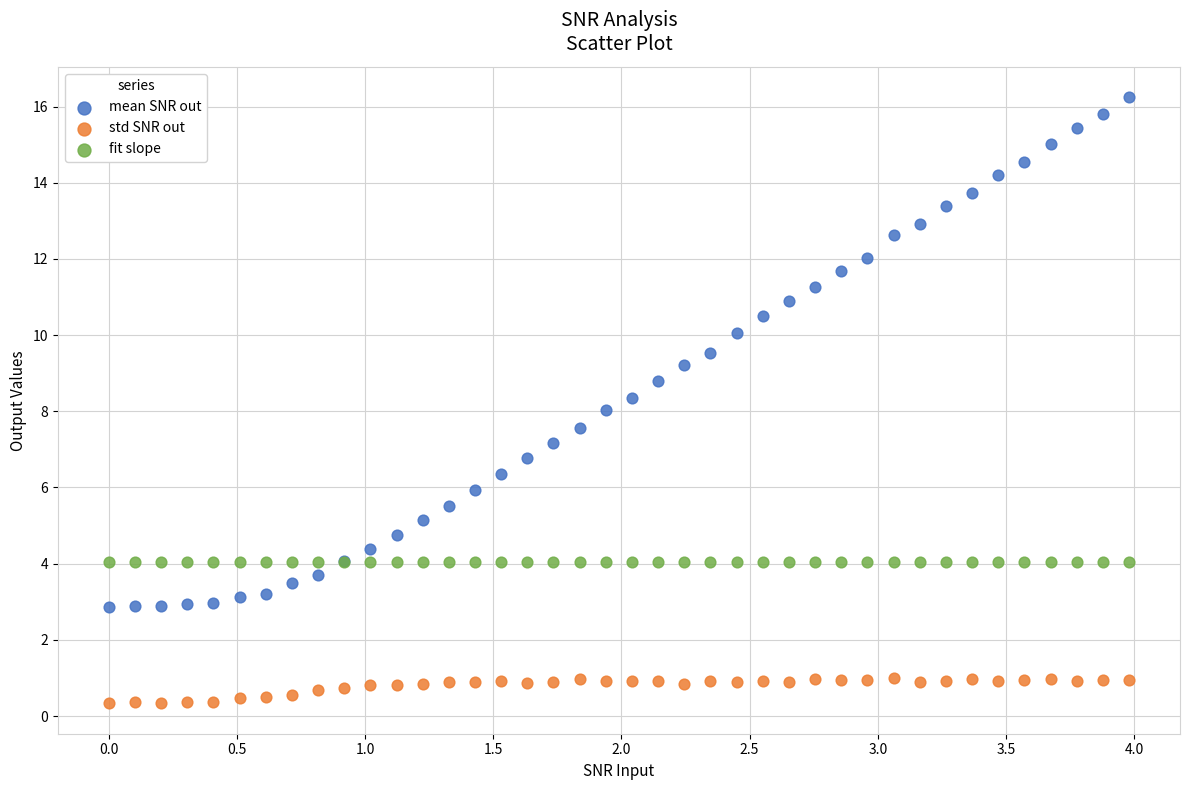

Which series contains the lowest Y value?

std SNR out